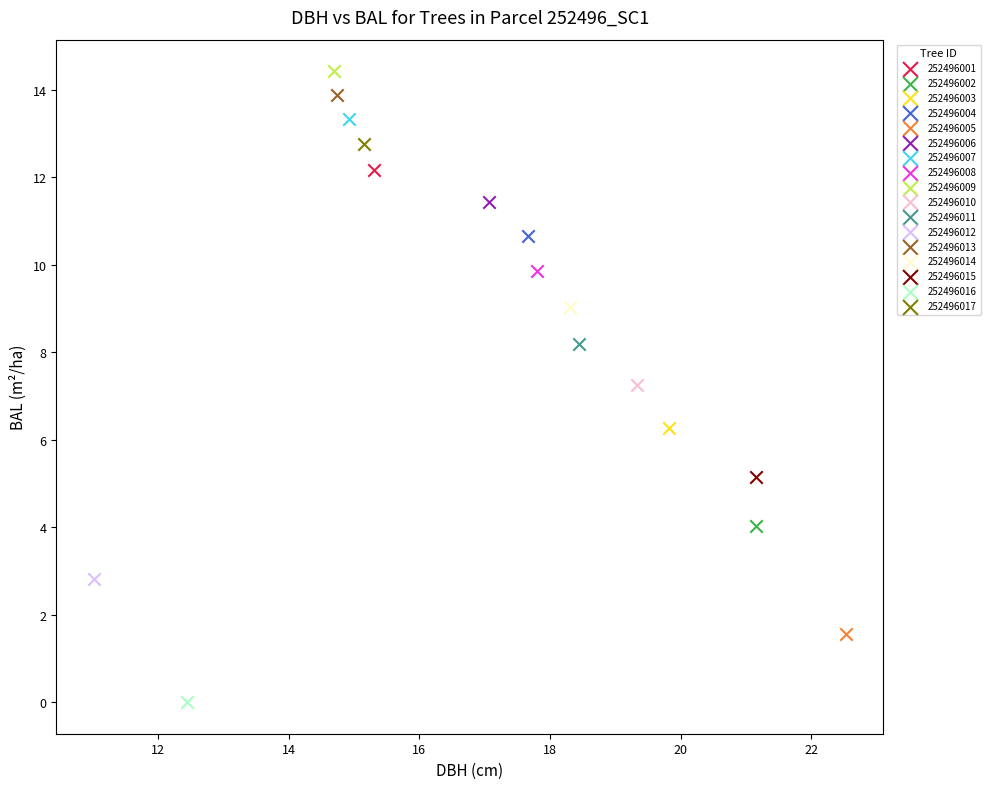

What are all the series names shown in the legend?

252496001, 252496002, 252496003, 252496004, 252496005, 252496006, 252496007, 252496008, 252496009, 252496010, 252496011, 252496012, 252496013, 252496014, 252496015, 252496016, 252496017